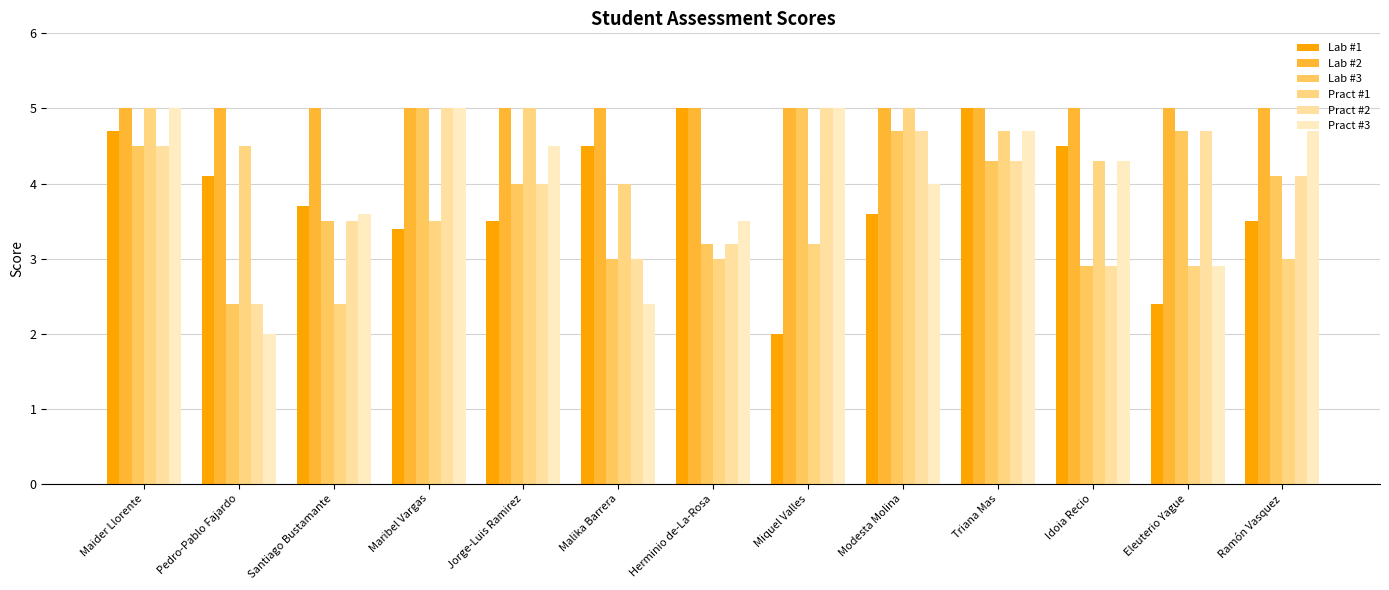

Between Jorge-Luis Ramirez and Herminio de-La-Rosa, which series saw the biggest shift?

Pract #1